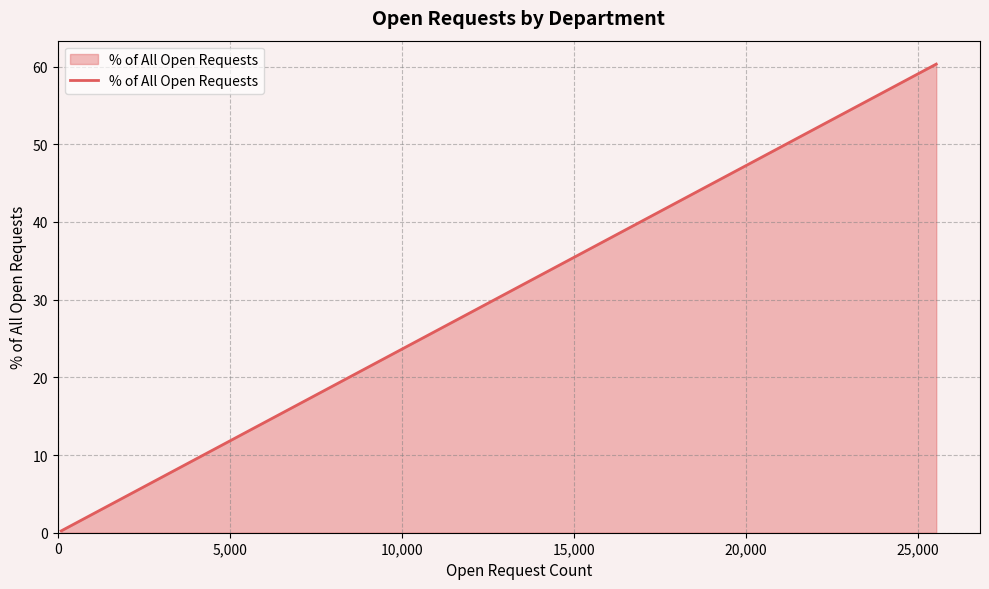

What is the maximum value shown in the chart?

60.3